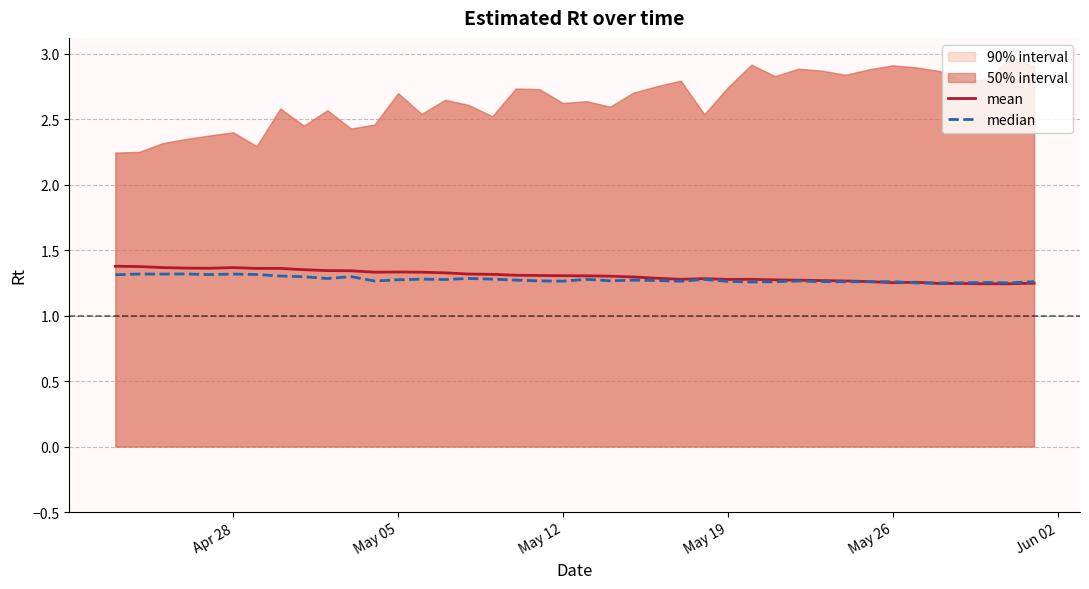

How many lines are shown in the chart?

2